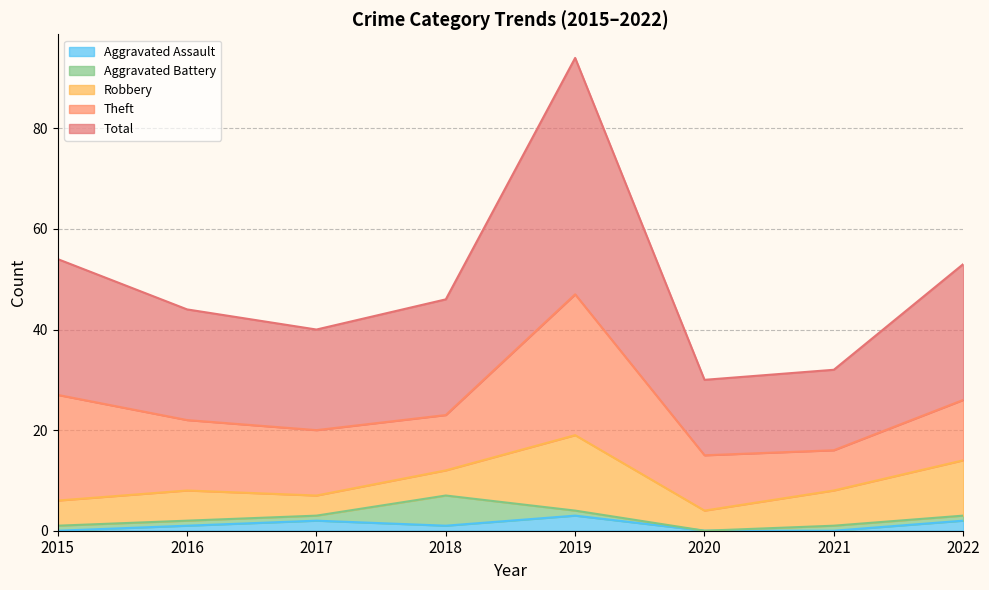

Reading right to left, extract all data points from this chart.

Aggravated Assault: 2	0	0	3	1	2	1	0
Aggravated Battery: 1	1	0	1	6	1	1	1
Robbery: 11	7	4	15	5	4	6	5
Theft: 12	8	11	28	11	13	14	21
Total: 27	16	15	47	23	20	22	27